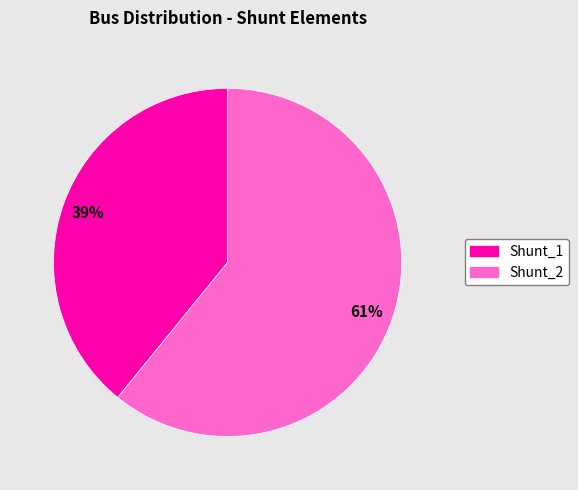

How many slices are in this pie chart?

2